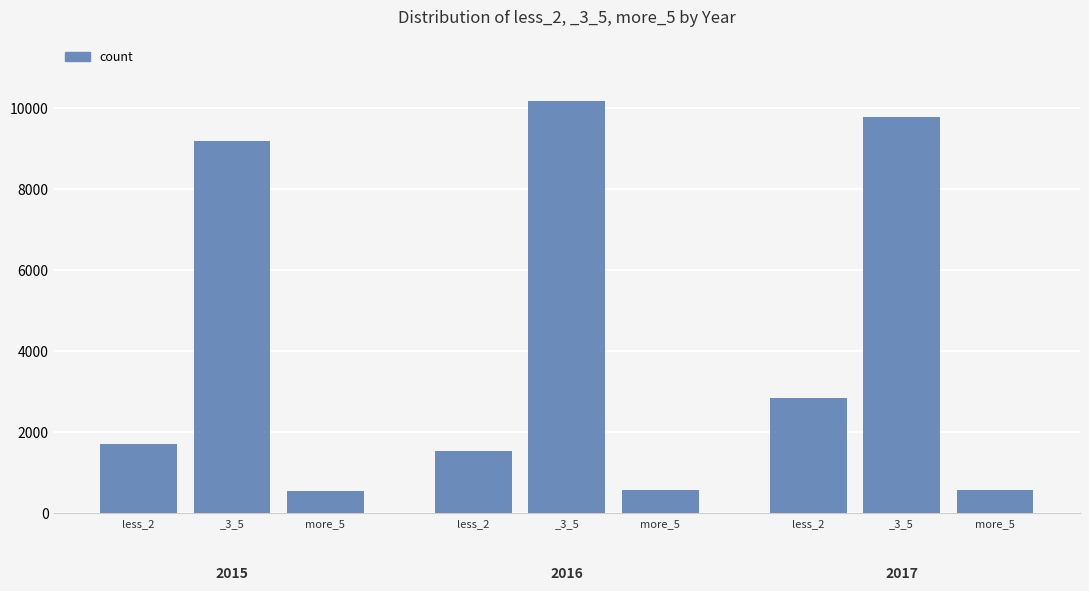

Reading left to right, what are all the values shown in this chart?

less_2: 2015=1716	2016=1529	2017=2841
_3_5: 2015=9192	2016=10177	2017=9789
more_5: 2015=562	2016=579	2017=576